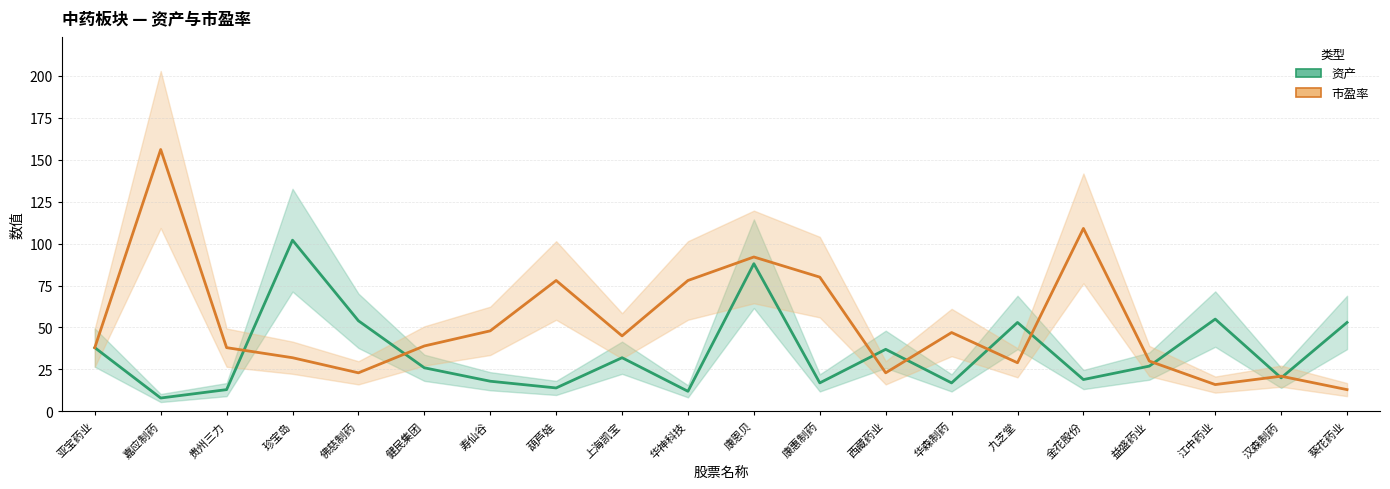

What is the difference between the maximum and minimum values in the 市盈率 series?

143